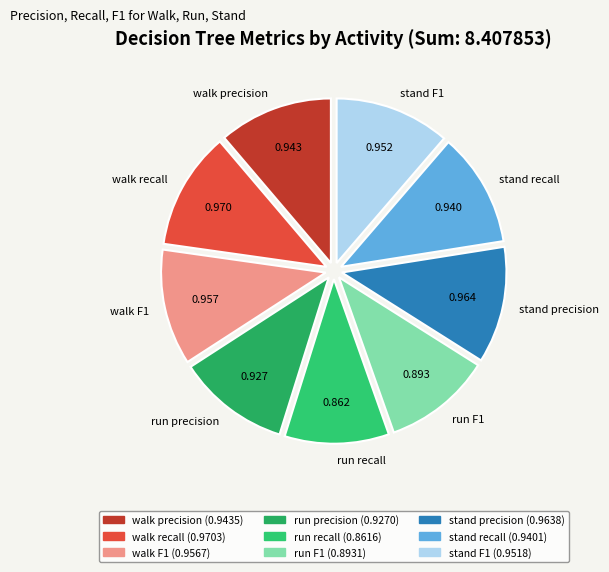

Does any single category account for the majority?

No